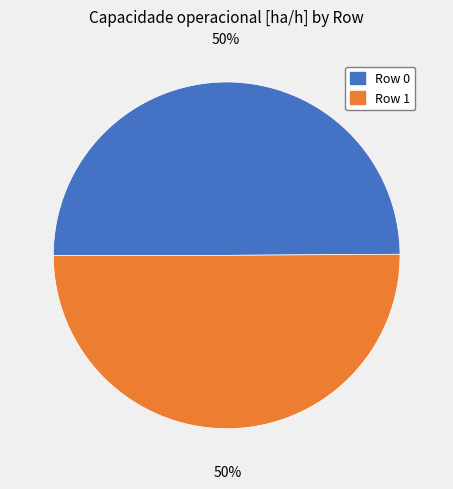

What is the ratio of the value at Row 0 to the value at Row 1?

1.0